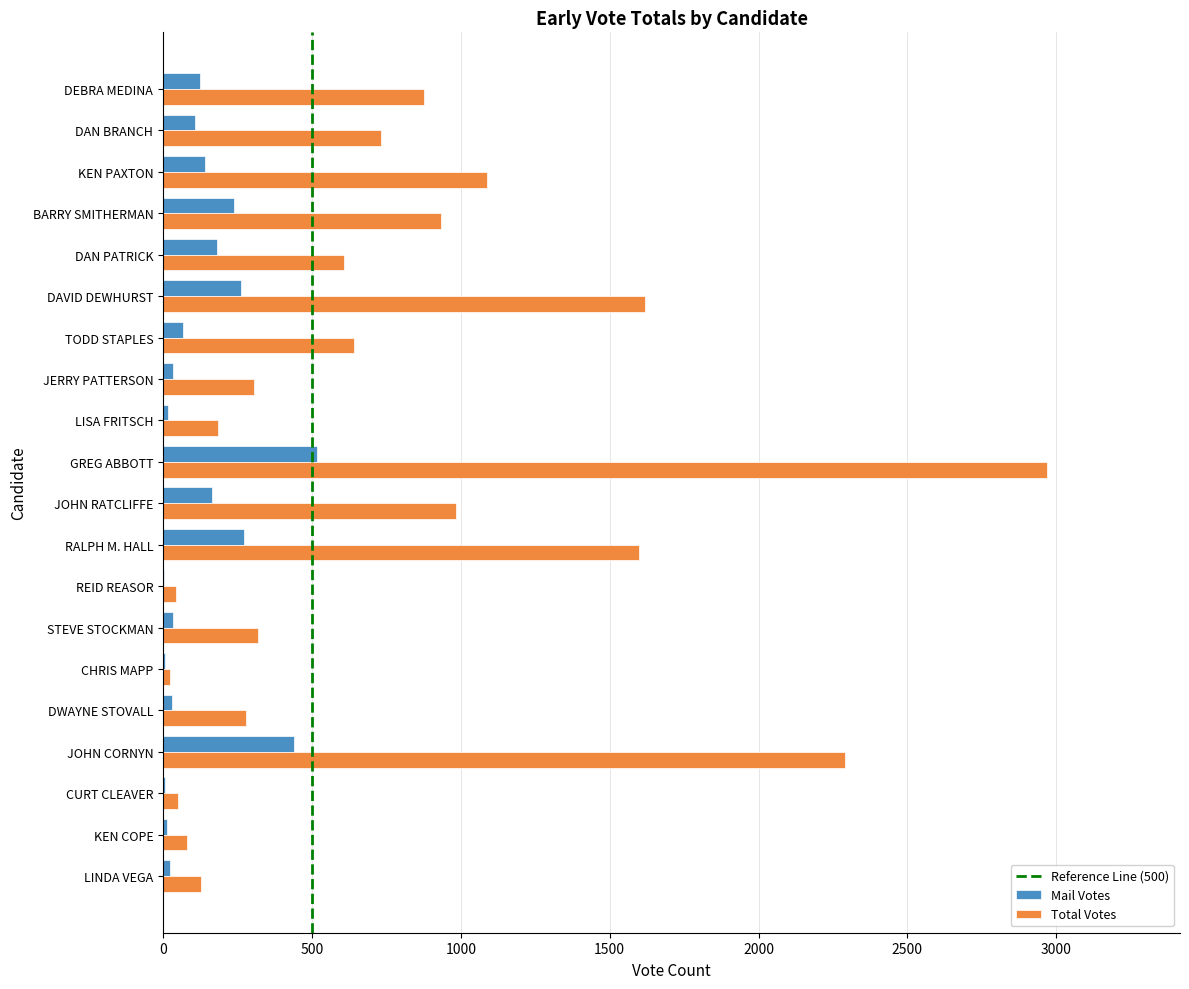

The value of Mail Votes at RALPH M. HALL is 157. True or false?

False